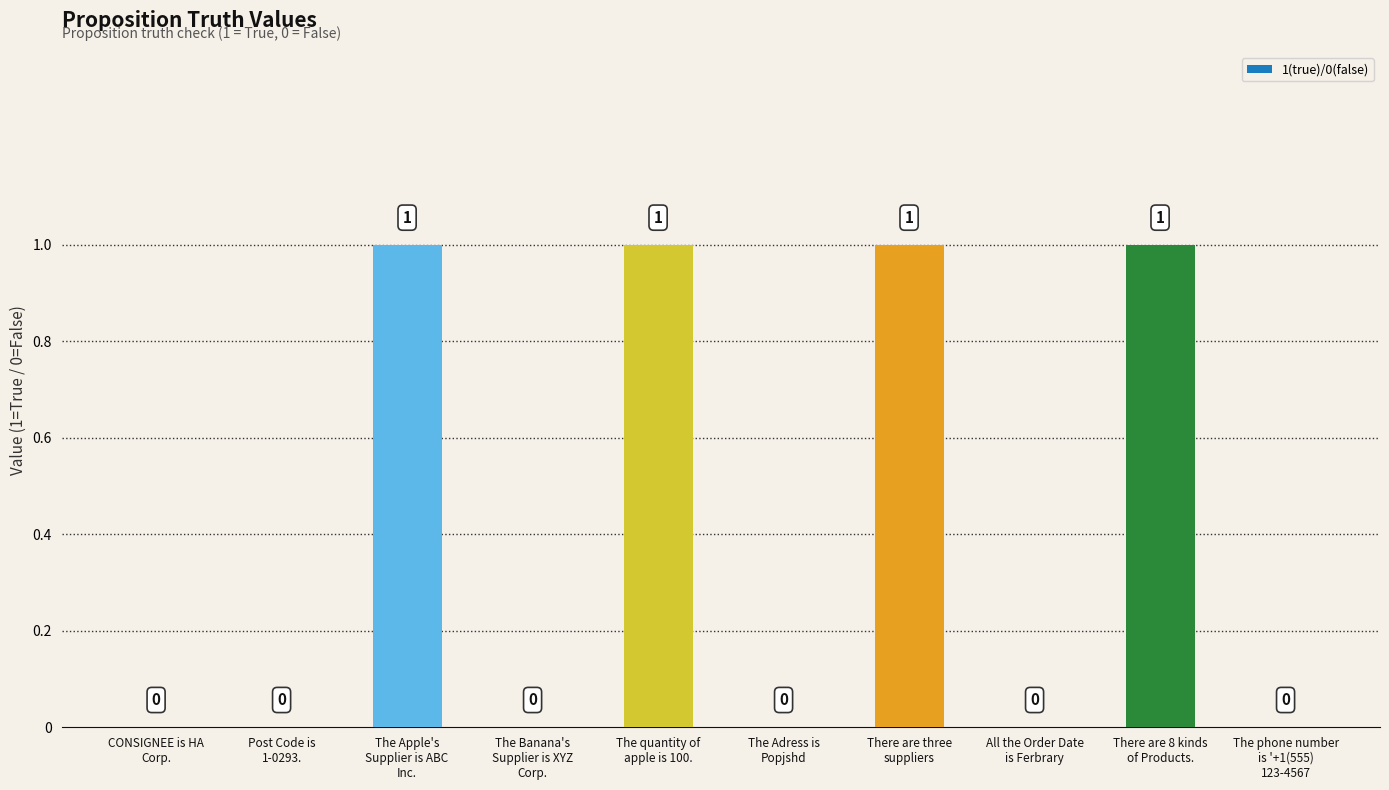

How many values are between 0 and 1?

10